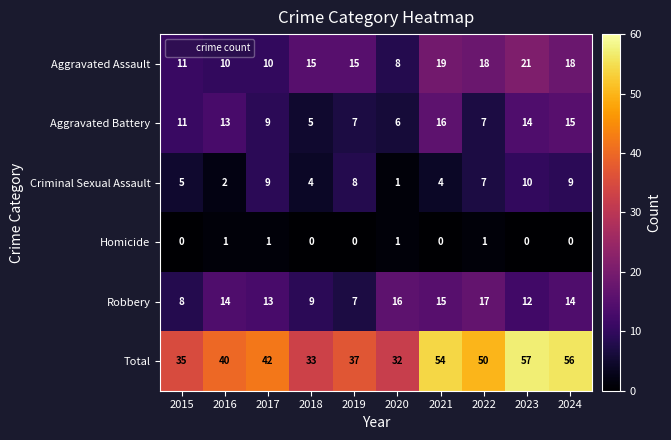

Which series has the largest range (max minus min)?

Total